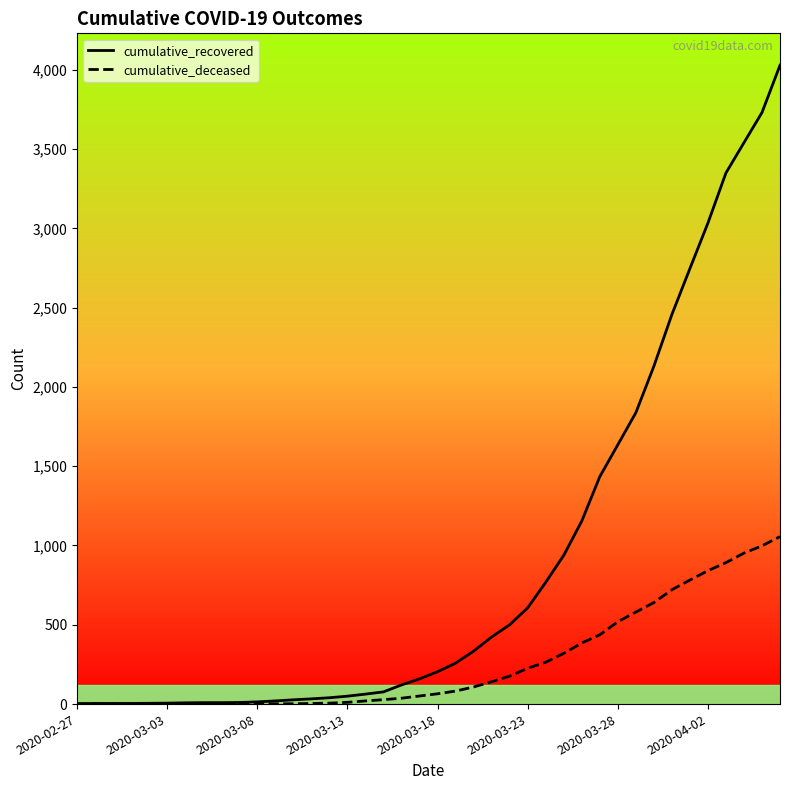

How many lines are shown in the chart?

2